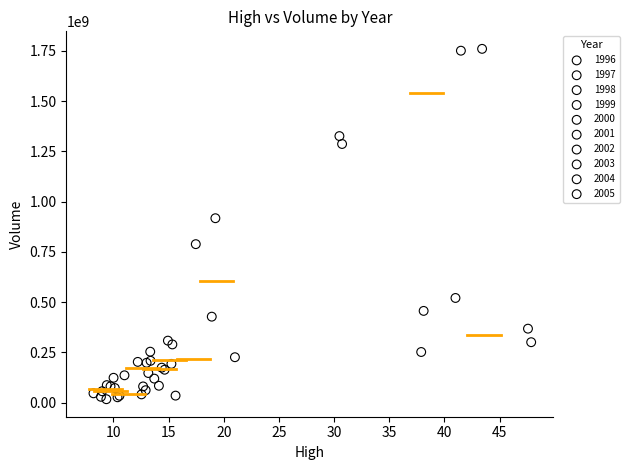

Which series reaches the maximum Y coordinate?

2004